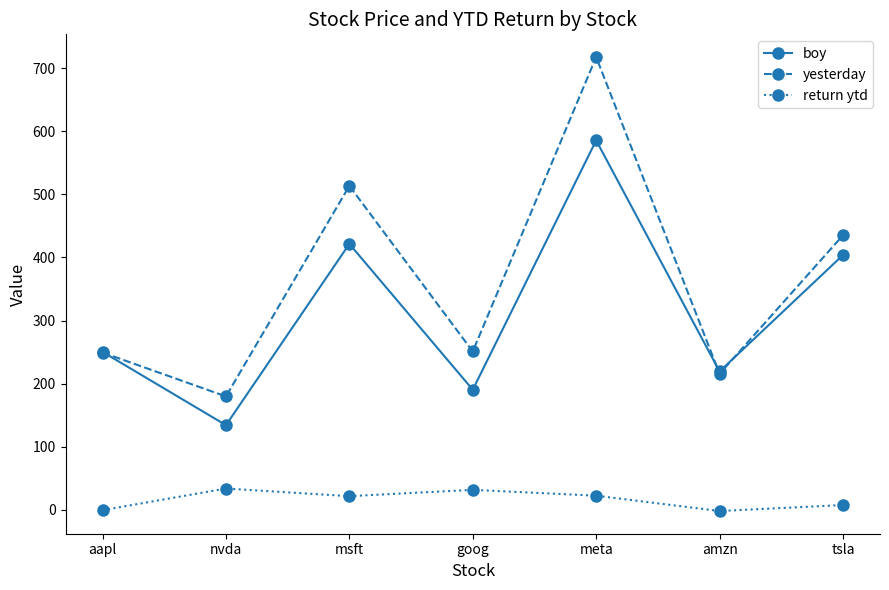

What is the lowest value of the return ytd series?

-1.7